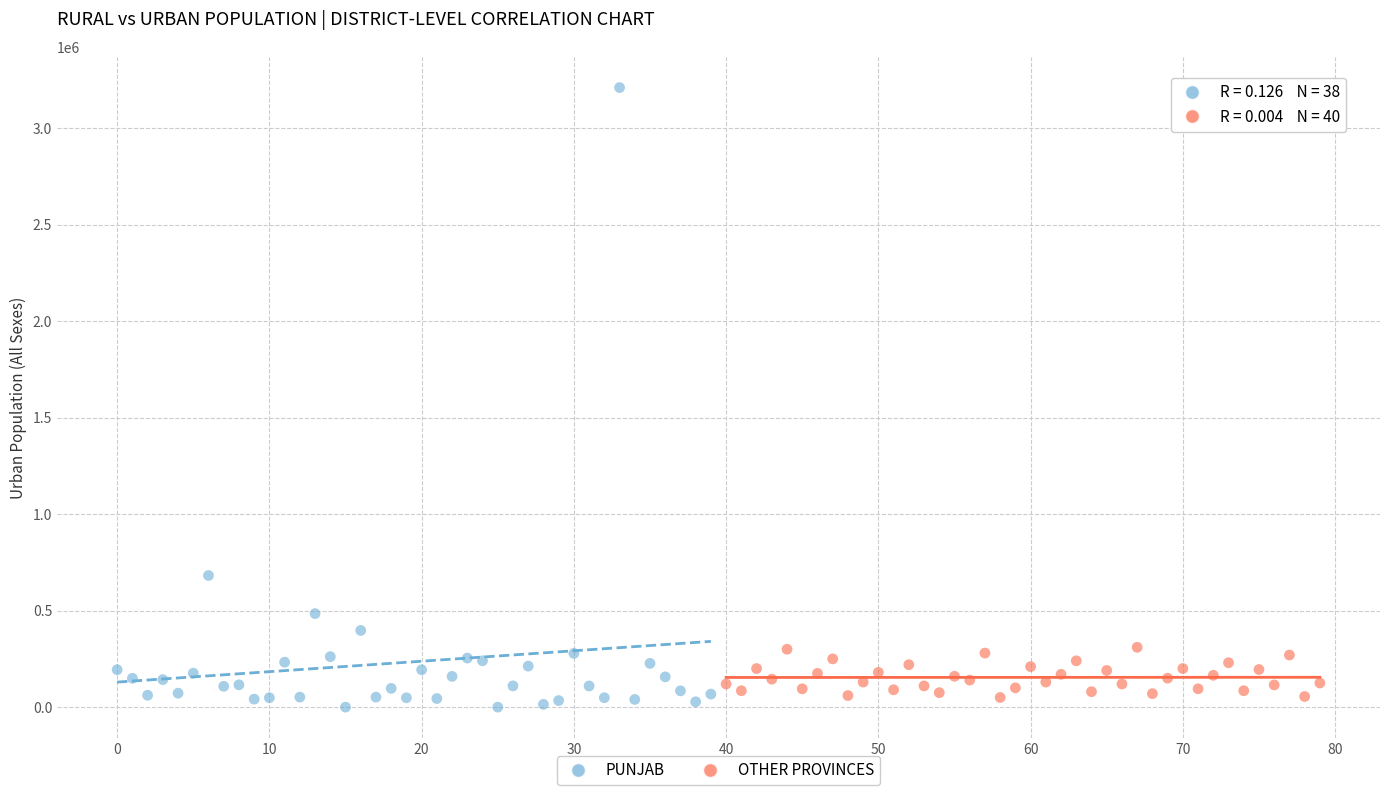

Which series has the largest Y range (max minus min)?

PUNJAB